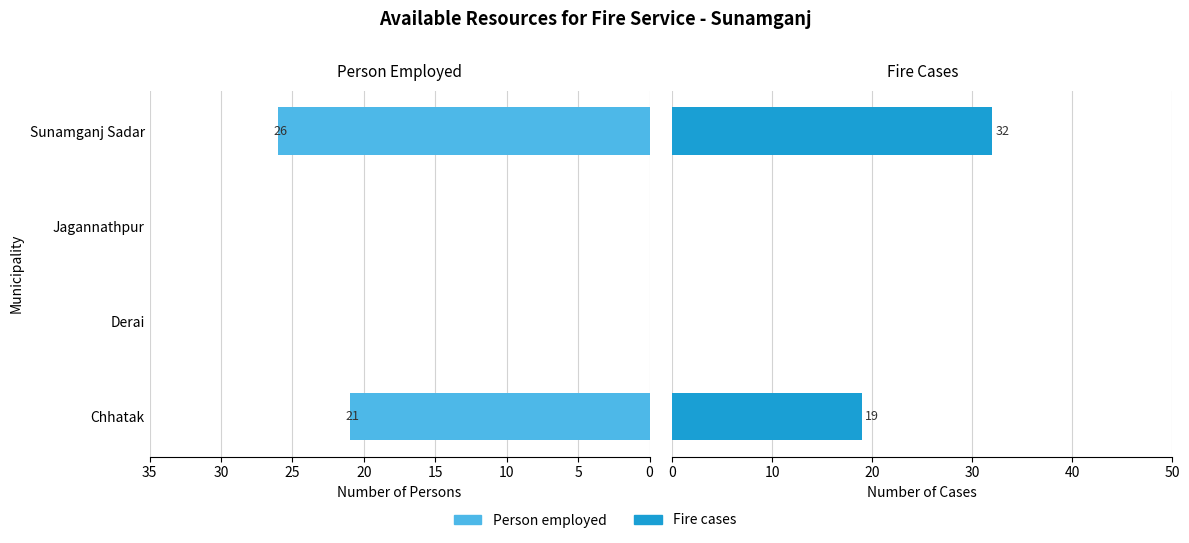

List the series in order of their overall mean, highest first.

Fire cases, Person employed